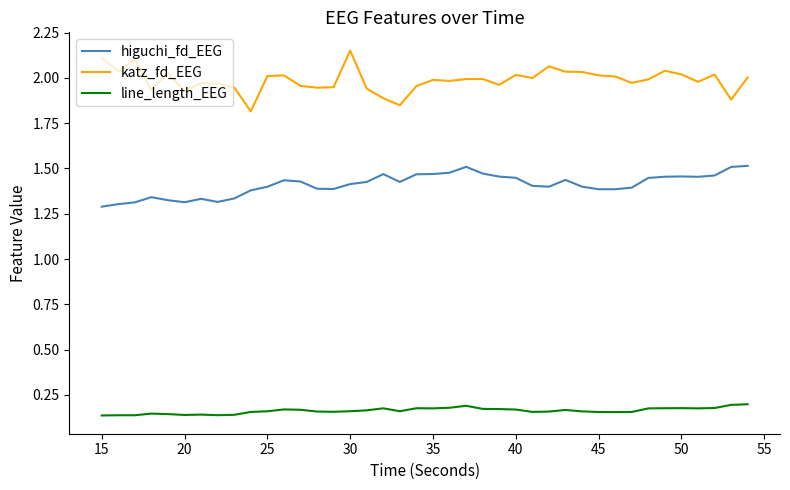

Which series has the largest total across all categories?

katz_fd_EEG